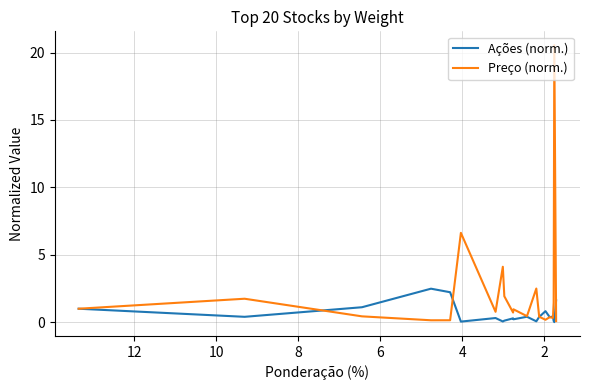

Is it true that Ações (norm.) equals 3.4 at 8?

False